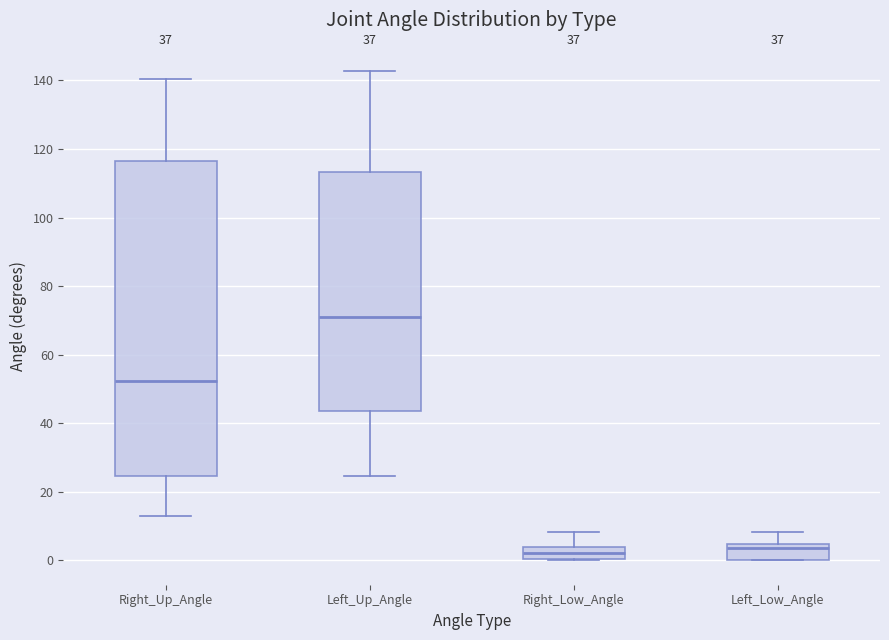

Reading left to right, transcribe this box plot: for each box, give where its median line is, the range the box spans, and where its two whiskers end, as read against the y-axis. The values are not printed on the chart, so give them approximately, as read against the axis.

Right_Up_Angle: median 52, box 24 to 116, whiskers 14 to 140
Left_Up_Angle: median 70, box 44 to 114, whiskers 24 to 142
Right_Low_Angle: median 2, box 0 to 4, whiskers 0 to 8
Left_Low_Angle: median 4 (just below the box's upper edge), box 0 to 4, whiskers 0 to 8